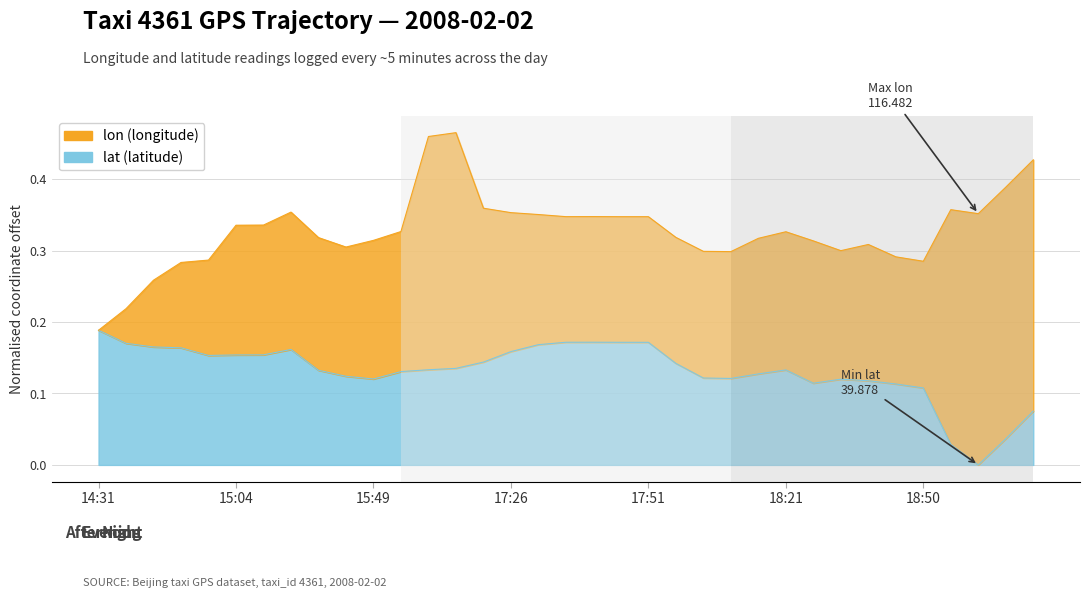

Reading right to left, what are all the values shown in this chart?

19:57=0.1	19:47=0.0	19:36=0.0	19:00=0.0	18:50=0.1	18:45=0.1	18:36=0.1	18:32=0.1	18:27=0.1	18:21=0.1	18:16=0.1	18:11=0.1	18:01=0.1	17:56=0.1	17:51=0.2	17:46=0.2	17:41=0.2	17:36=0.2	17:31=0.2	17:26=0.2	16:43=0.1	16:33=0.1	16:28=0.1	15:56=0.1	15:49=0.1	15:41=0.1	15:32=0.1	15:14=0.2	15:09=0.2	15:04=0.2	14:51=0.2	14:46=0.2	14:41=0.2	14:36=0.2	14:31=0.2